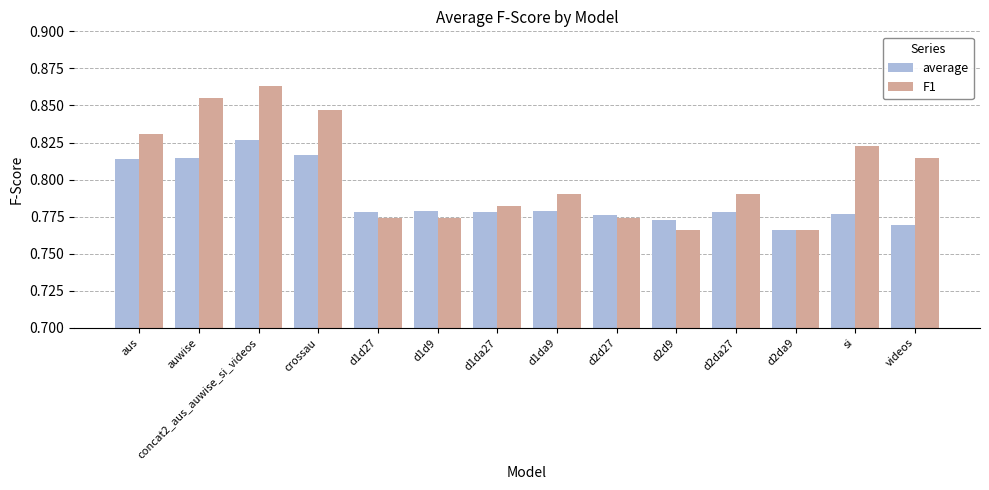

Between aus and d2d27, which series saw the biggest shift?

F1